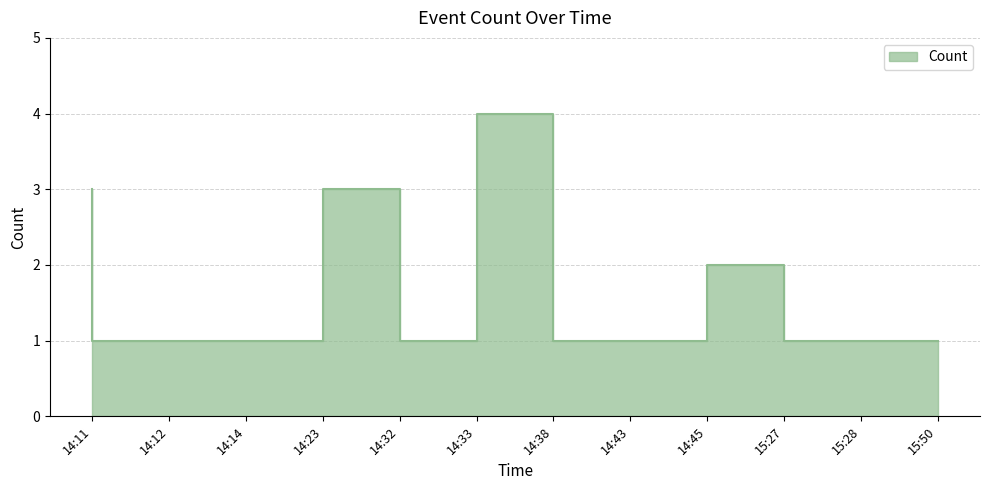

Is it true that the value at 14:38 is 2?

False